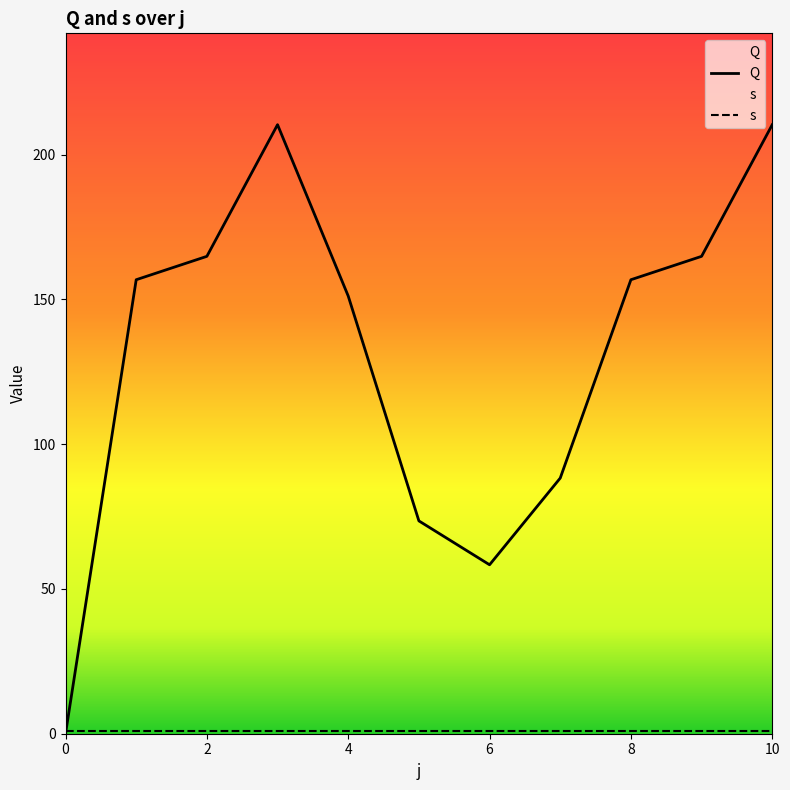

True or false: there are more than 1 points higher than both neighbors.

False